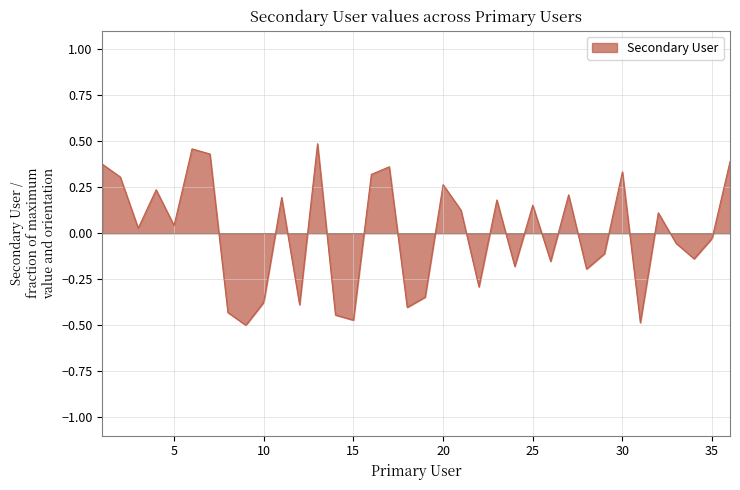

What is the difference between the maximum and minimum values?

1.0